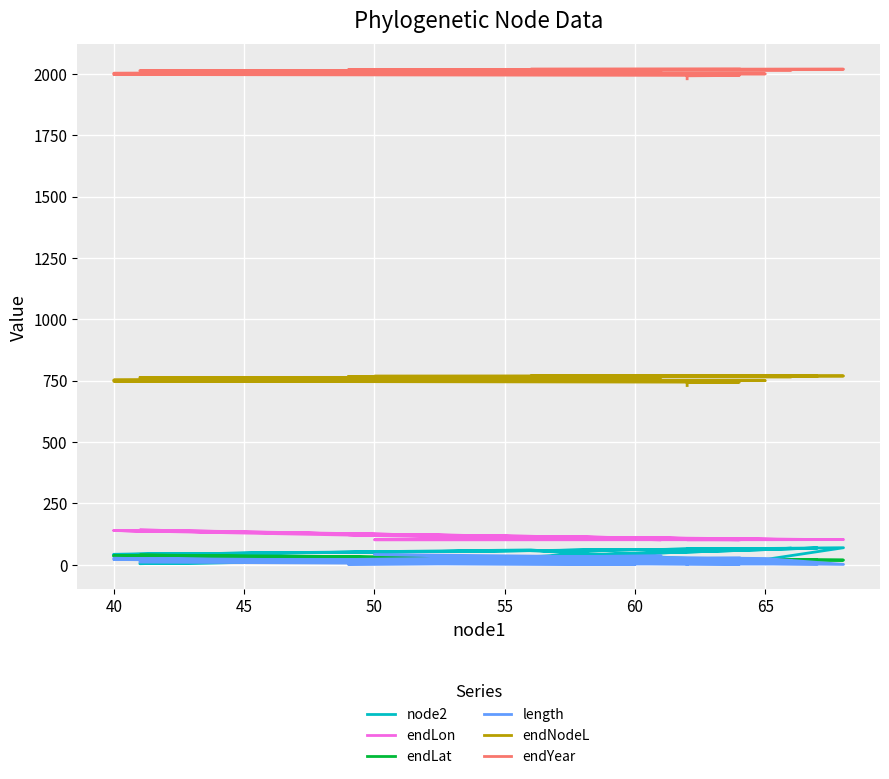

True or false: endNodeL has a value of 747.4 at 40.

True